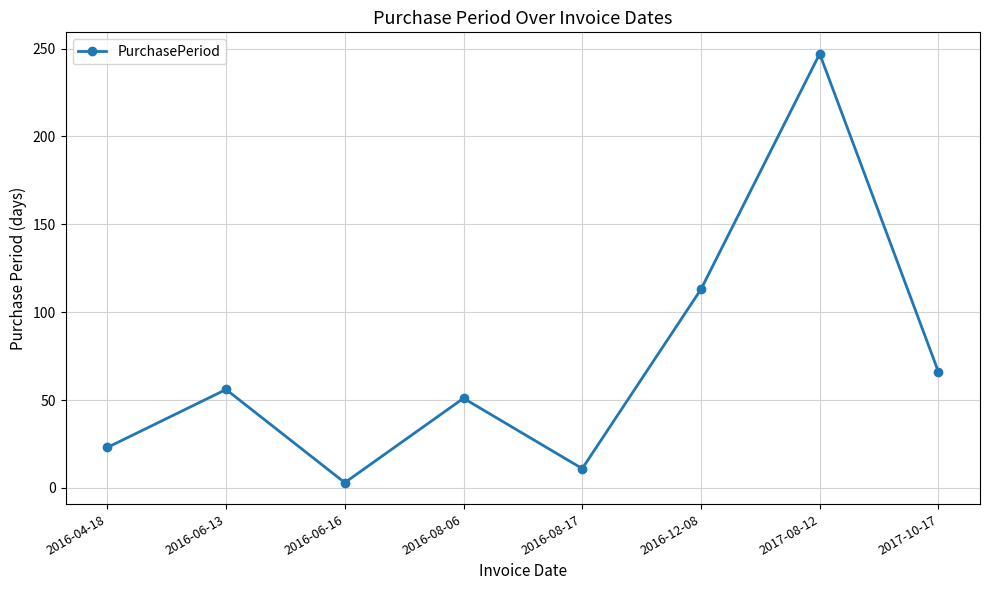

What is the average value?

71